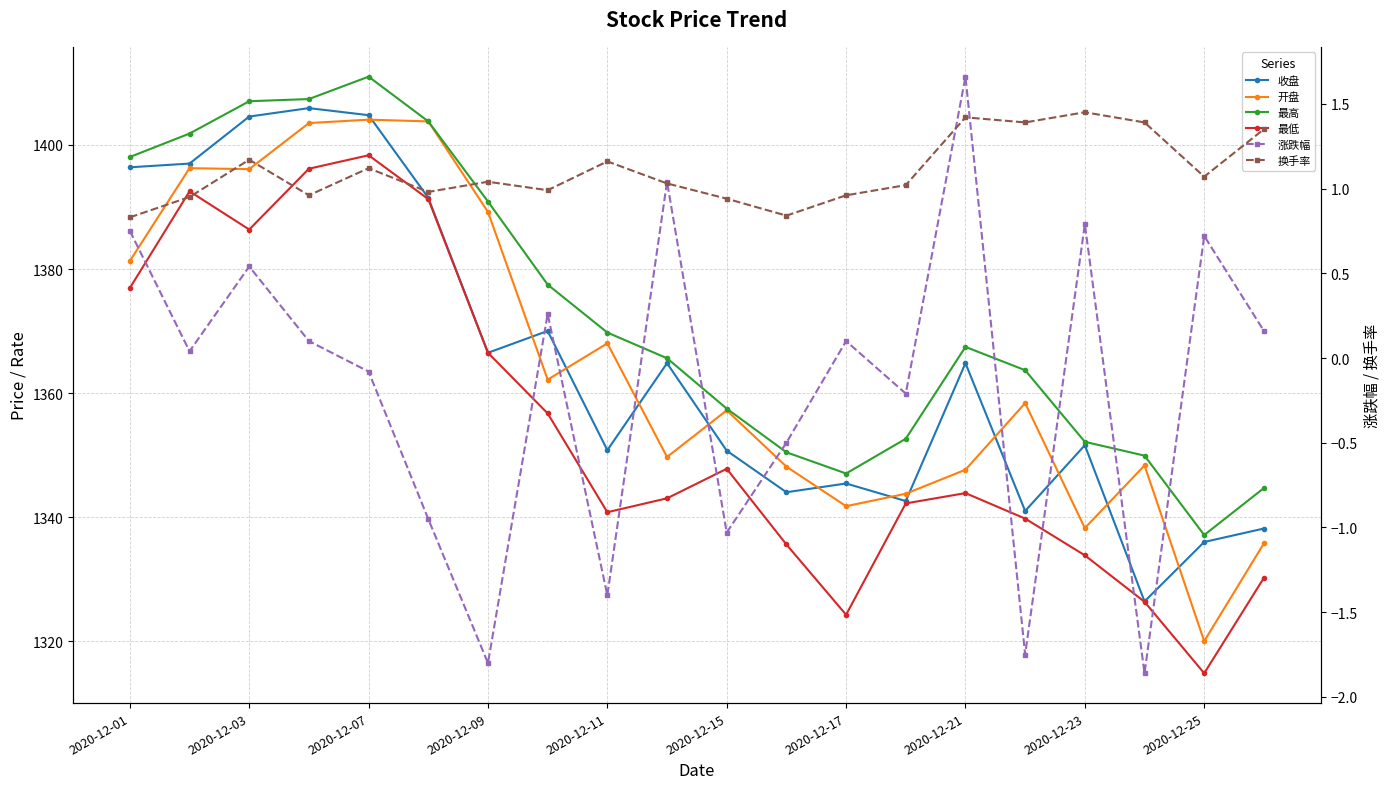

Reading left to right, extract all data points from this chart.

收盘: 1396.4	1397.0	1404.6	1405.9	1404.8	1391.5	1366.5	1370.0	1350.8	1364.8	1350.7	1344.0	1345.4	1342.6	1364.8	1341.0	1351.6	1326.4	1336.0	1338.2
开盘: 1381.3	1396.3	1396.1	1403.5	1404.1	1403.8	1389.2	1362.2	1368.0	1349.7	1357.2	1348.2	1341.8	1343.8	1347.7	1358.4	1338.2	1348.3	1320.0	1335.8
最高: 1398.1	1401.8	1407.0	1407.4	1411.0	1403.8	1390.9	1377.5	1369.8	1365.6	1357.5	1350.5	1347.0	1352.6	1367.5	1363.7	1352.2	1349.9	1337.1	1344.7
最低: 1376.9	1392.5	1386.4	1396.2	1398.3	1391.3	1366.5	1356.7	1340.8	1343.0	1347.8	1335.6	1324.3	1342.2	1343.9	1339.8	1333.8	1326.4	1314.8	1330.2
涨跌幅: 0.8	0.0	0.5	0.1	-0.1	-0.9	-1.8	0.3	-1.4	1.0	-1.0	-0.5	0.1	-0.2	1.7	-1.8	0.8	-1.9	0.7	0.2
换手率: 0.8	0.9	1.2	1.0	1.1	1.0	1.0	1.0	1.2	1.0	0.9	0.8	1.0	1.0	1.4	1.4	1.4	1.4	1.1	1.4